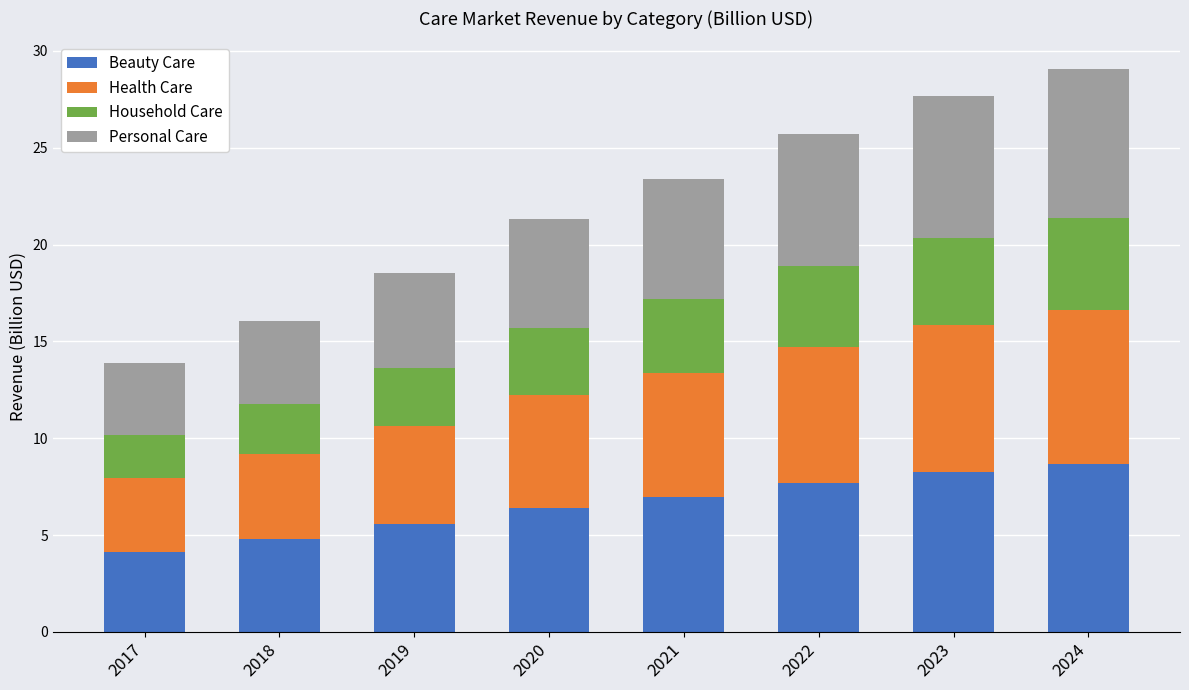

What is the total value across all series at 2022?

25.7